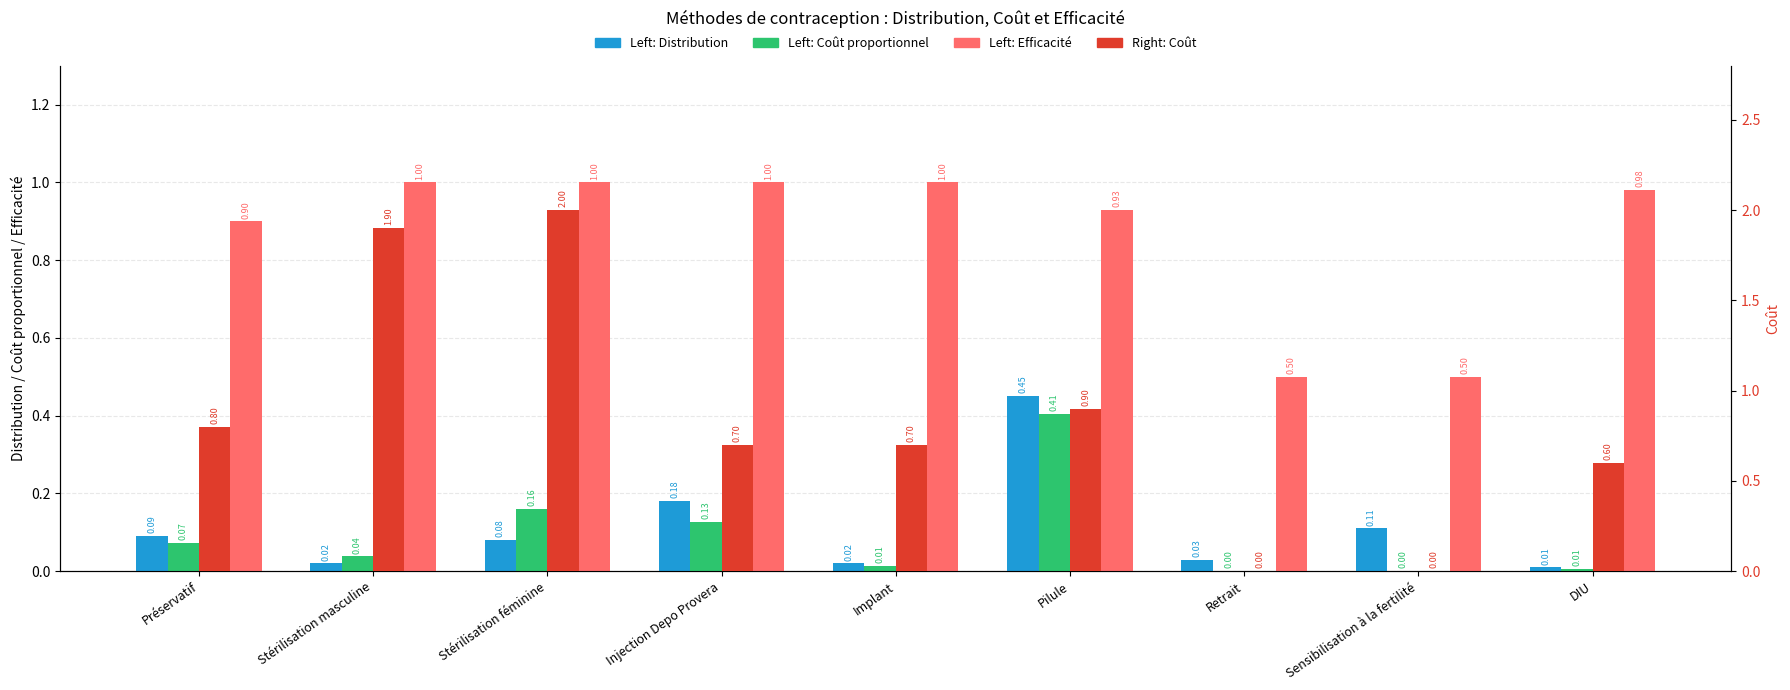

How many positive values does the Coût series have?

7